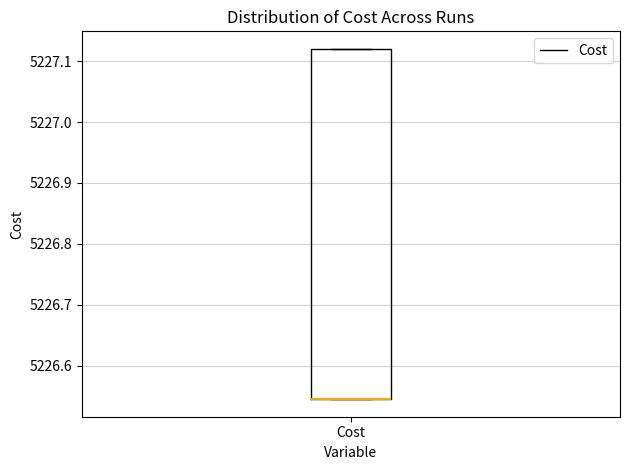

Read this box plot against the y-axis: the position of the median line, the range covered by the box, and the ends of both whiskers. The values are not printed on the chart, so give them approximately, as read against the axis.

median 5226.55 (drawn on the box's lower edge), box 5226.55 to 5227.12, whiskers 5226.55 to 5227.12